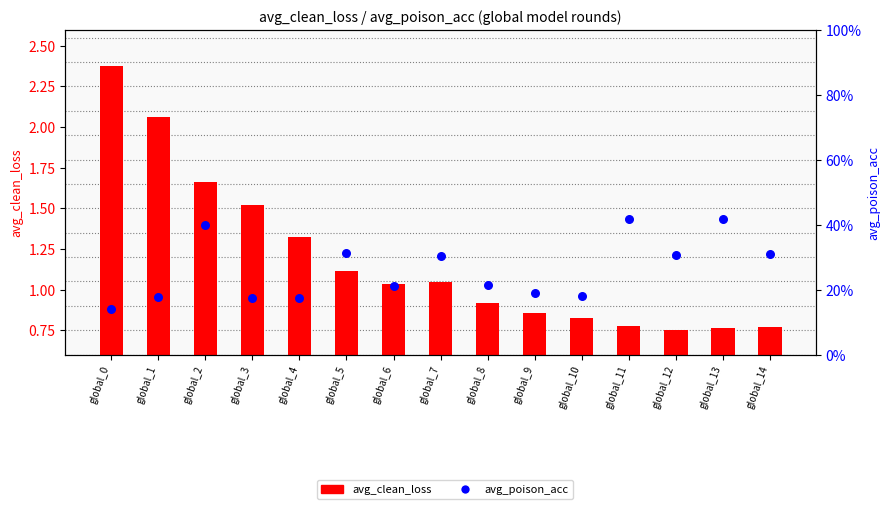

Which series reaches the maximum Y coordinate?

avg_clean_loss